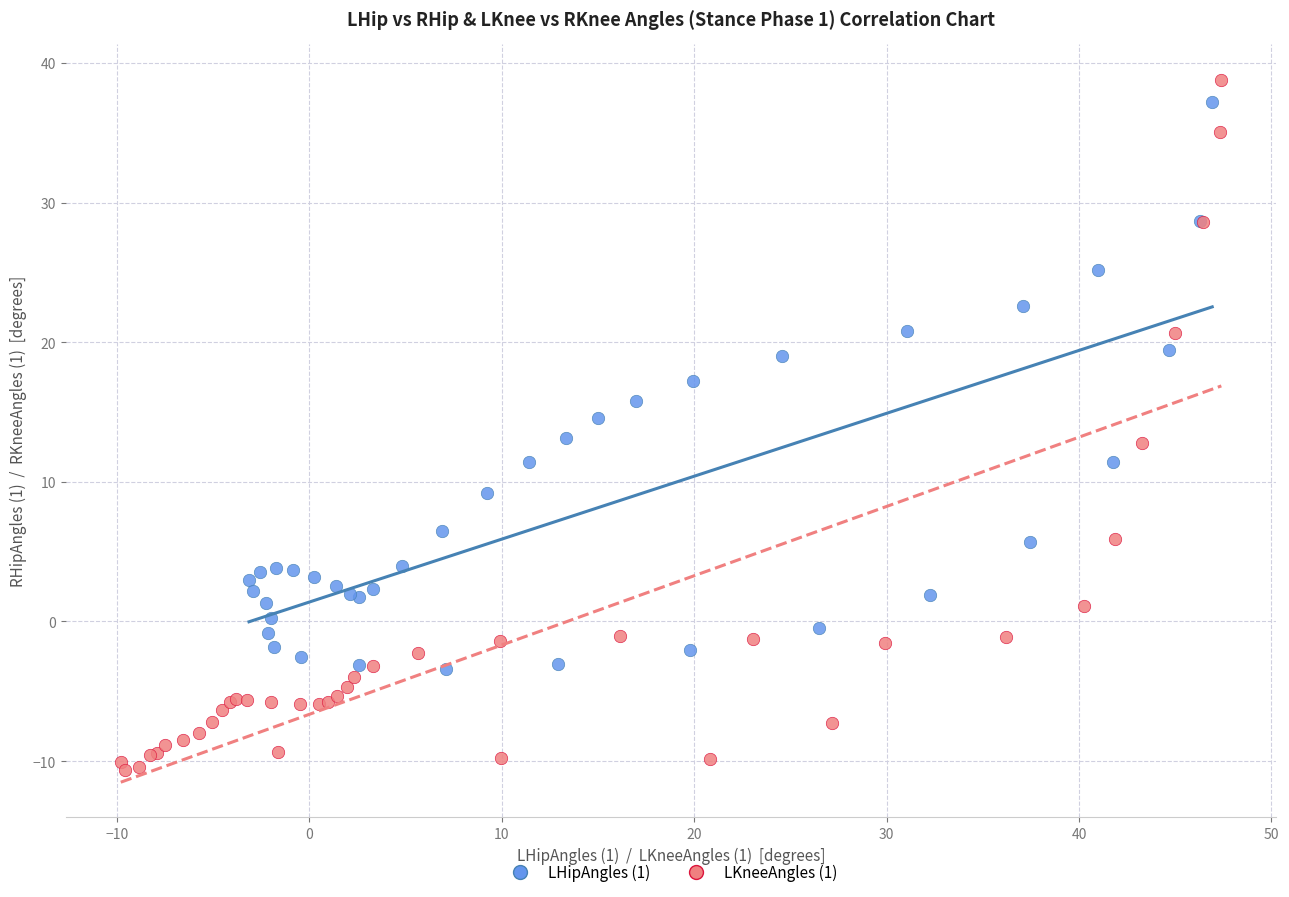

Which series has the largest Y range (max minus min)?

LKneeAngles (1)